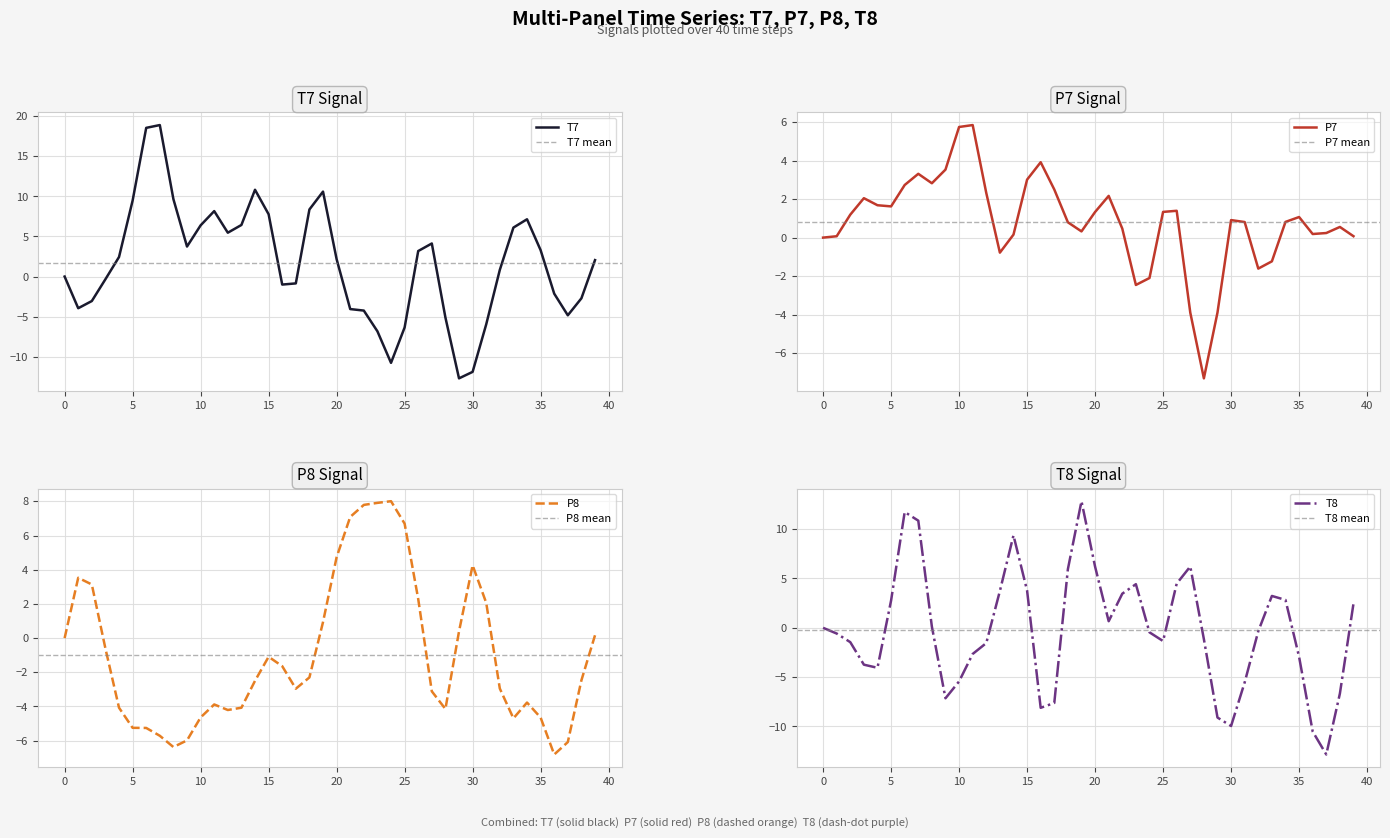

Reading left to right, extract all data points from this chart.

T7: 0.0	-4.0	-3.1	-0.3	2.4	9.5	18.6	18.9	9.7	3.7	6.4	8.2	5.5	6.4	10.8	7.8	-1.0	-0.9	8.4	10.6	2.2	-4.1	-4.2	-6.8	-10.8	-6.4	3.2	4.1	-5.1	-12.7	-11.9	-6.0	0.8	6.1	7.2	3.3	-2.1	-4.8	-2.7	2.1
P7: -0.0	0.1	1.2	2.0	1.7	1.6	2.7	3.3	2.8	3.5	5.7	5.8	2.3	-0.8	0.2	3.0	3.9	2.5	0.8	0.3	1.3	2.2	0.5	-2.5	-2.1	1.3	1.4	-3.9	-7.3	-3.9	0.9	0.8	-1.6	-1.2	0.8	1.1	0.2	0.2	0.6	0.1
P8: -0.0	3.5	3.1	-0.6	-4.1	-5.2	-5.3	-5.7	-6.4	-6.0	-4.6	-3.9	-4.2	-4.1	-2.5	-1.1	-1.6	-3.0	-2.3	0.9	4.7	7.1	7.8	7.9	8.0	6.7	2.3	-3.1	-4.1	0.4	4.3	2.1	-2.9	-4.7	-3.8	-4.6	-6.8	-6.1	-2.5	0.2
T8: 0.0	-0.6	-1.5	-3.7	-4.1	2.8	11.7	10.9	0.1	-7.1	-5.4	-2.7	-1.5	3.7	9.4	3.8	-8.1	-7.6	5.9	12.8	6.2	0.7	3.5	4.4	-0.5	-1.3	4.5	6.2	-1.1	-9.1	-10.0	-5.5	-0.3	3.2	2.8	-2.9	-10.5	-12.8	-6.7	2.5